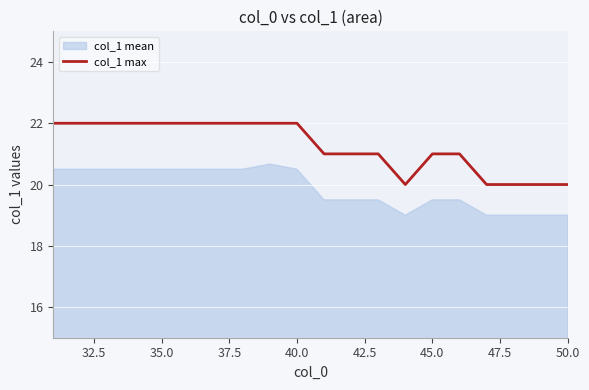

The col_1 max series shows 39 at 40.0. True or false?

False